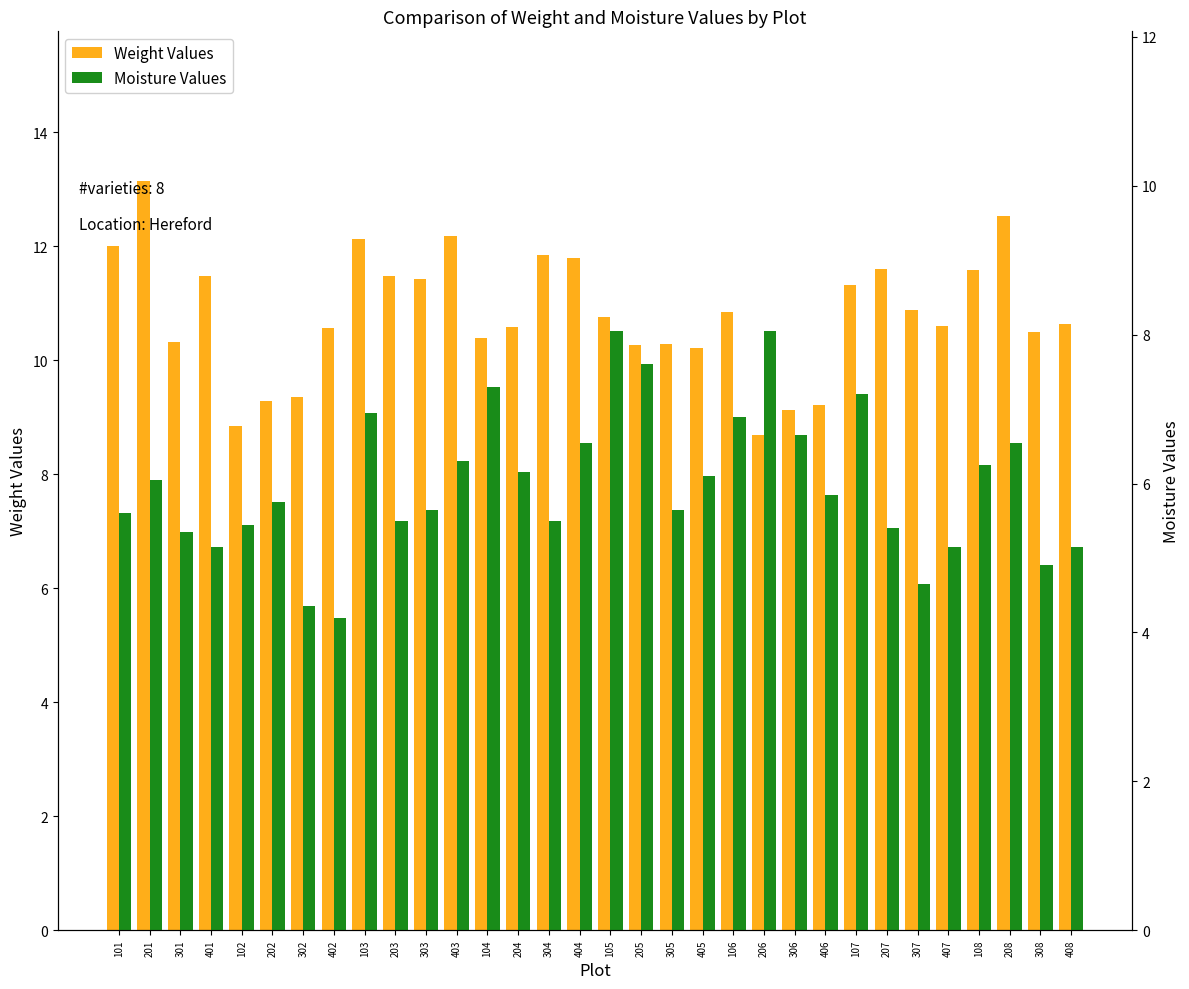

List the series in order of their peak value, highest first.

Weight Values, Moisture Values